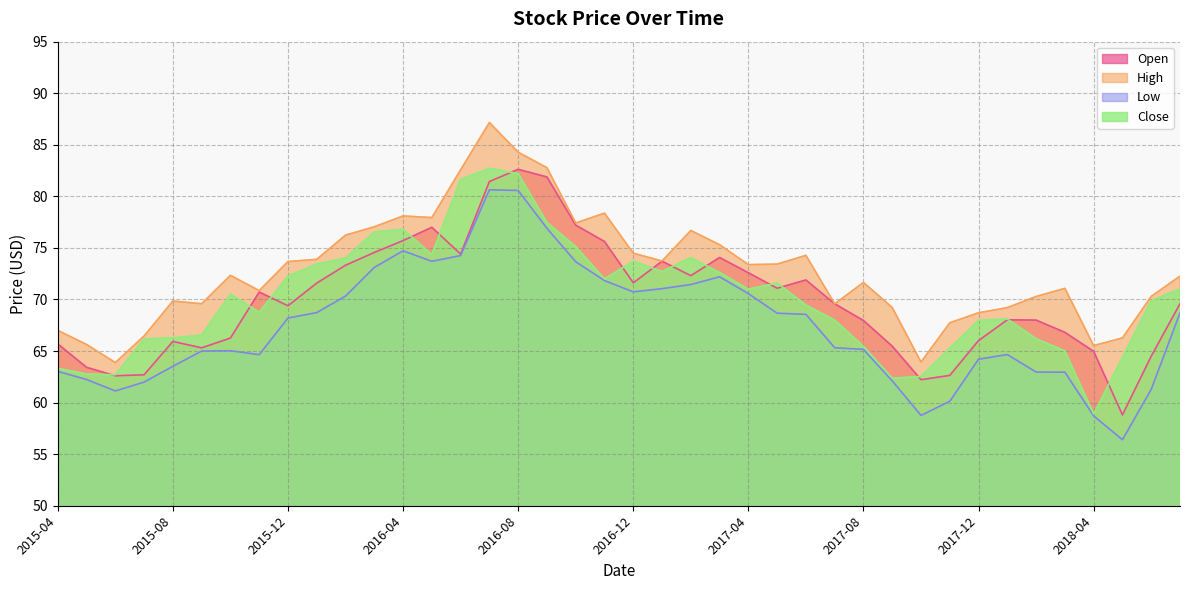

Where is Open nearest to the value 70?

2018-07